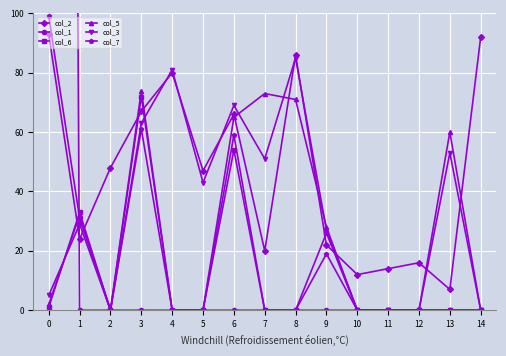

How many values in the col_2 series exceed 47?

7